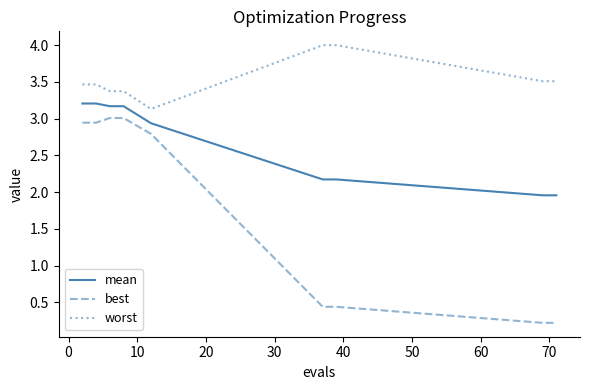

List the series in order of their peak value, highest first.

worst, mean, best